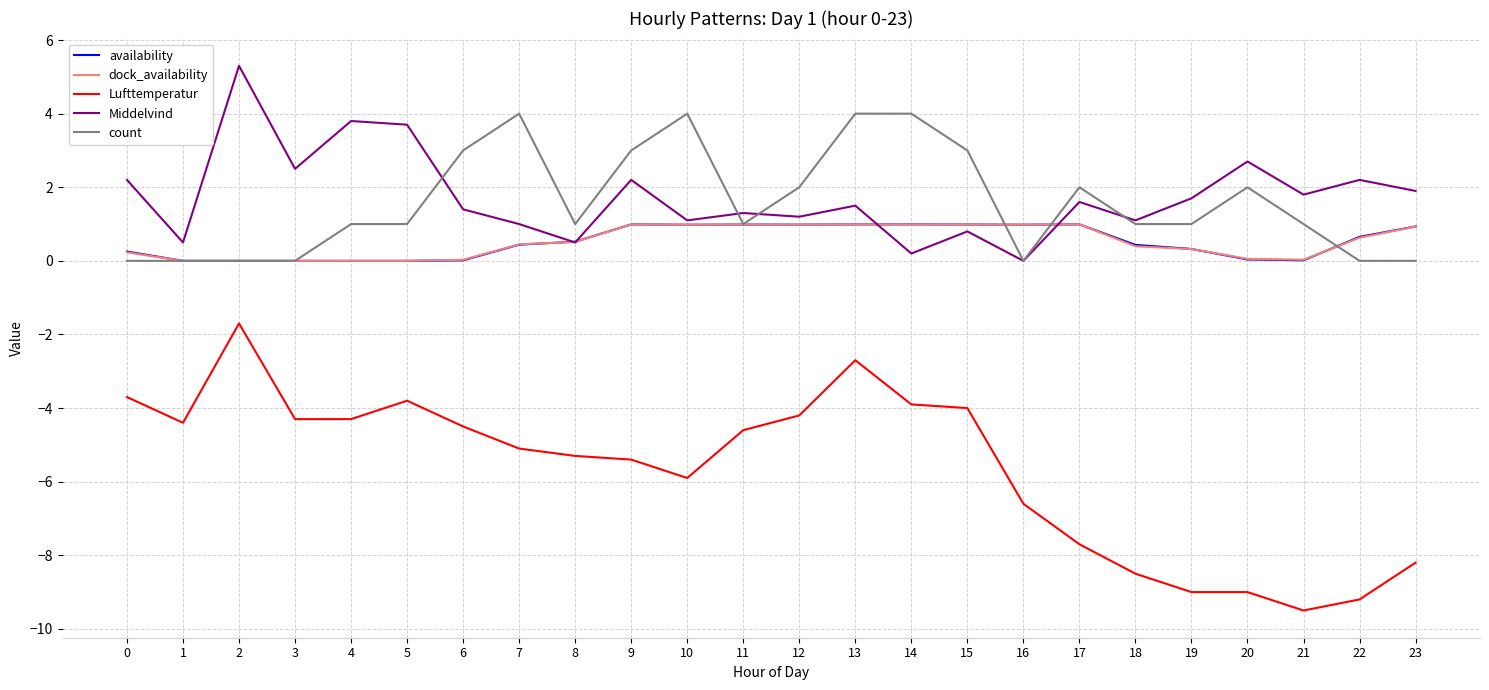

Which series changed the most between 3 and 7?

count